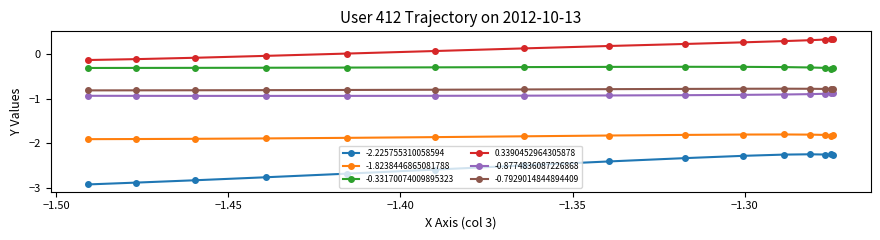

What is the difference between the second highest and minimum values in the -2.225755310058594 series?

0.7